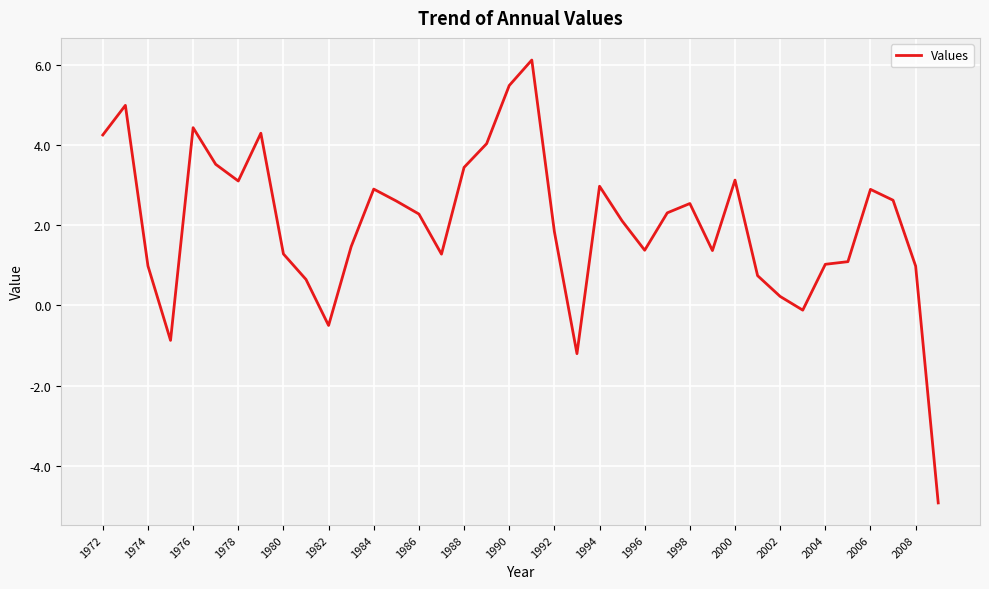

What is the difference between the maximum and minimum values?

11.0